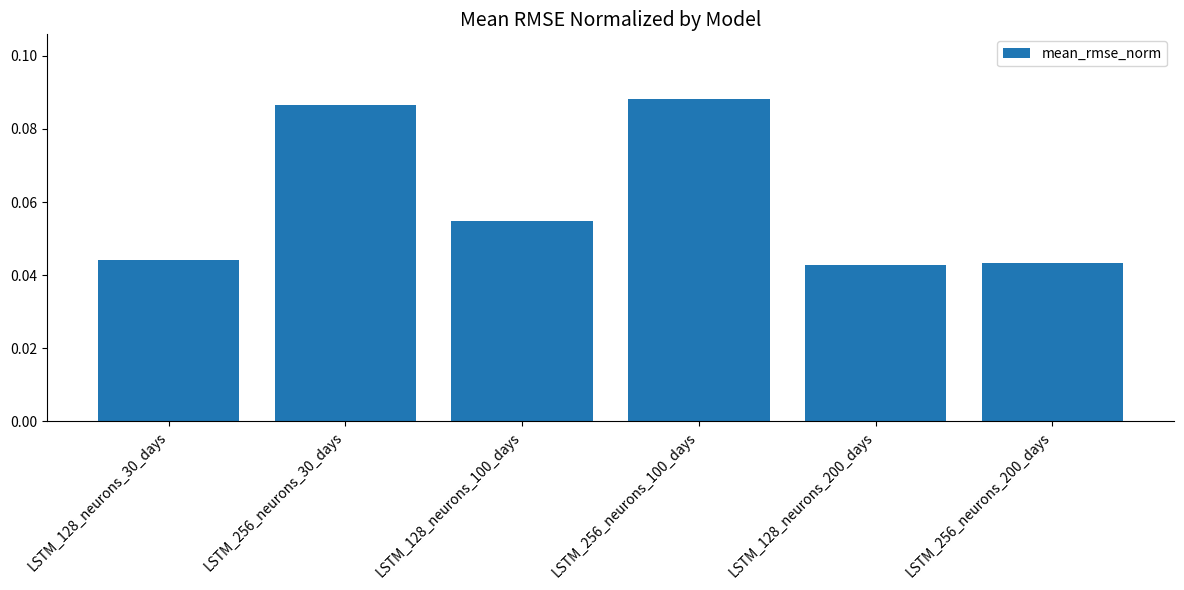

What is the label of the 6th bar from the left?

LSTM_256_neurons_200_days